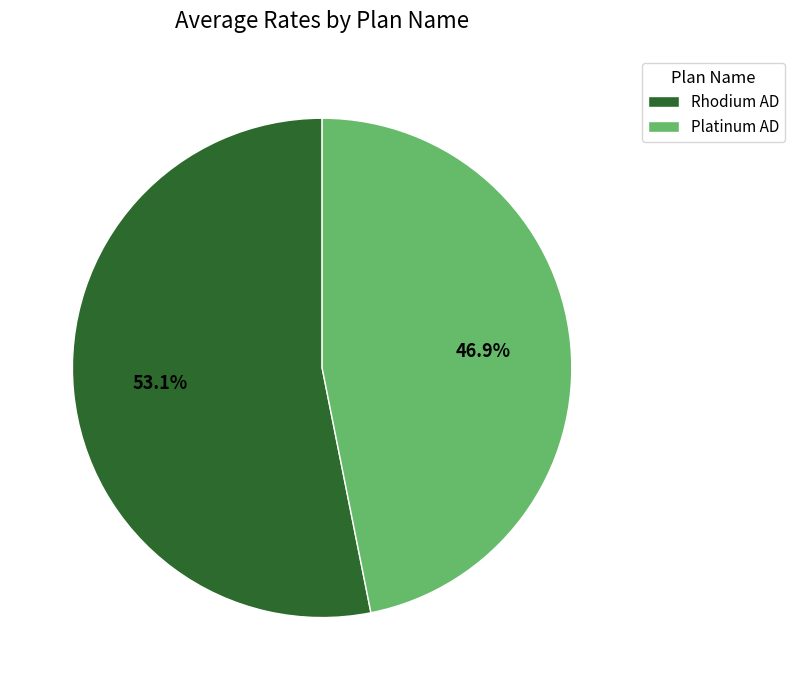

To the nearest percent, what portion does Rhodium AD represent?

53%